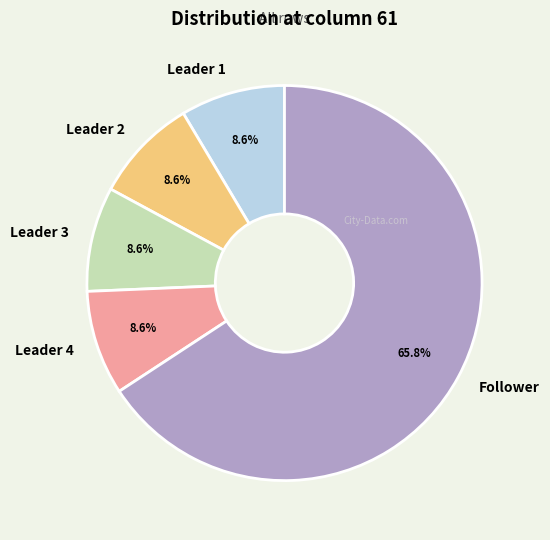

What is the largest slice in the pie chart?

Follower